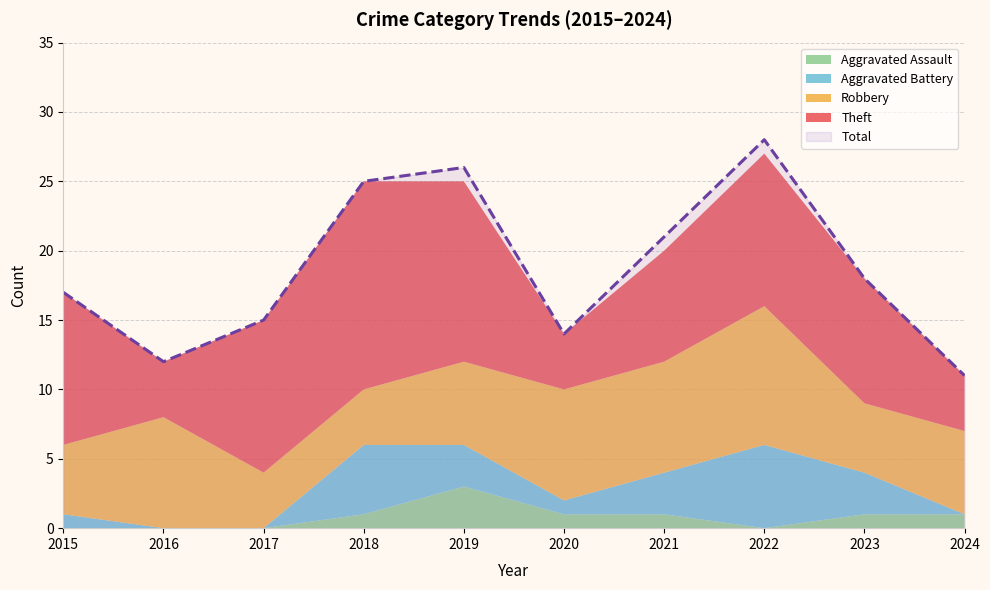

Is the value of Robbery at 2021 greater than the value of Total at 2017?

No